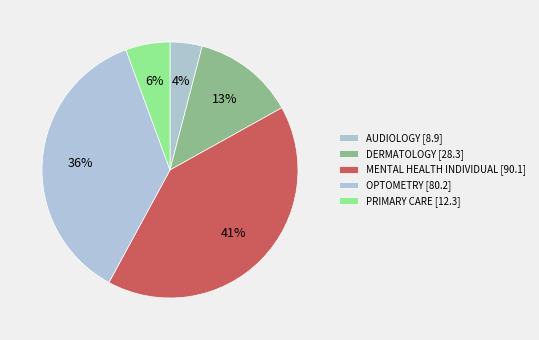

Is there a majority slice in this chart?

No